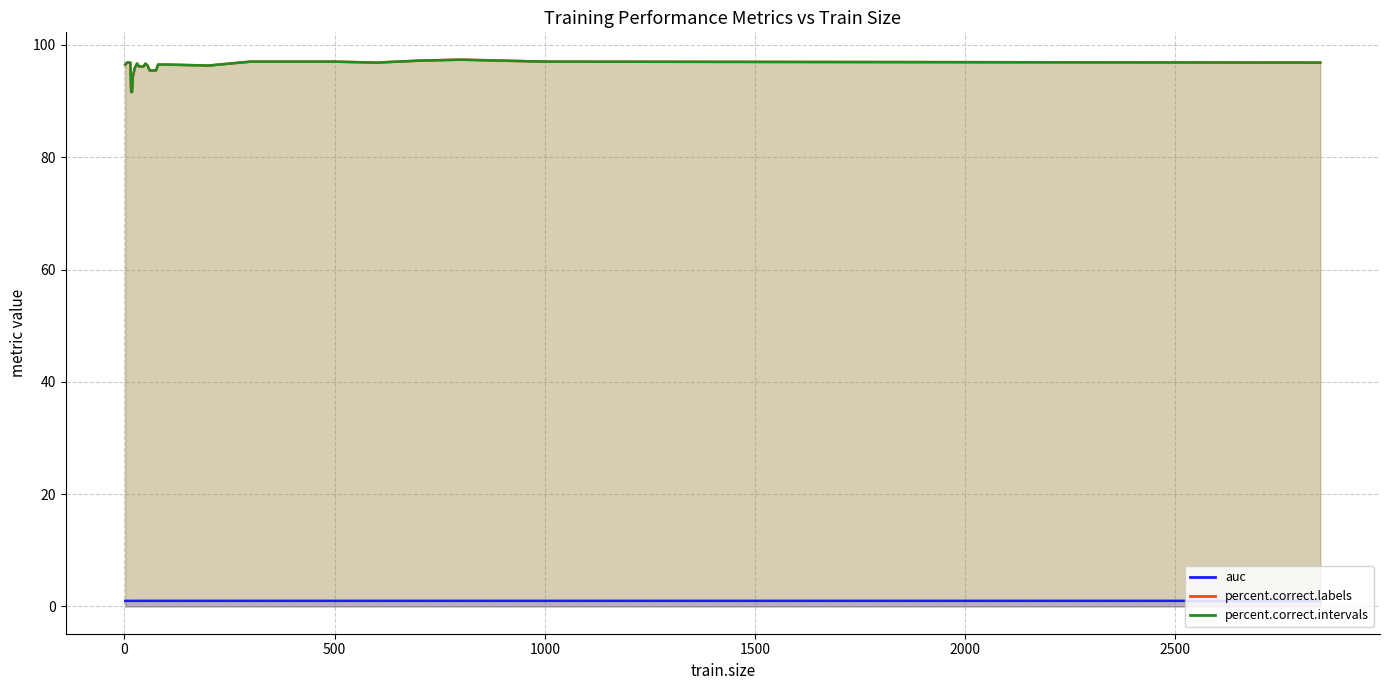

What is the difference between the maximum and minimum values in the percent.correct.intervals series?

5.8